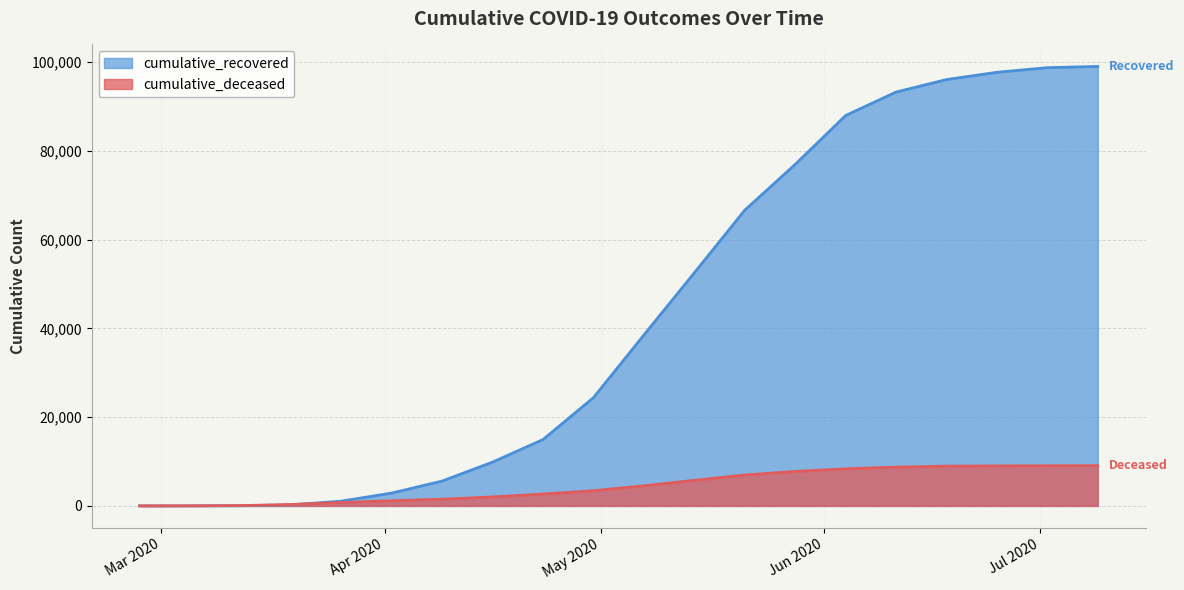

The cumulative_deceased series shows 3743 at 2020-05-14. True or false?

False